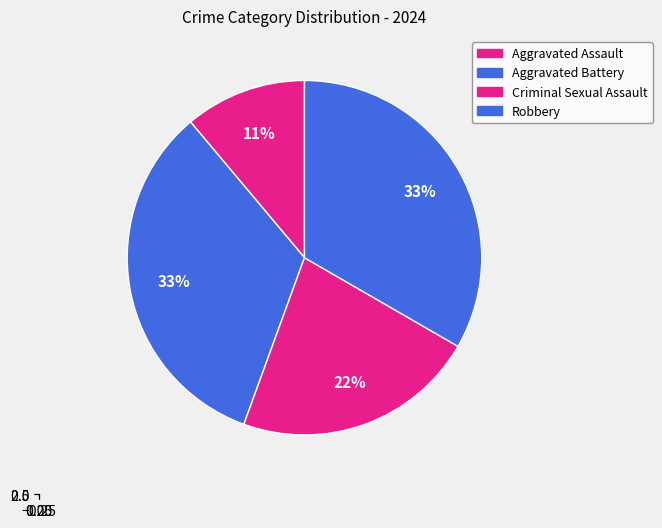

To the nearest percent, what is the difference between the largest and smallest slice percentages?

22%